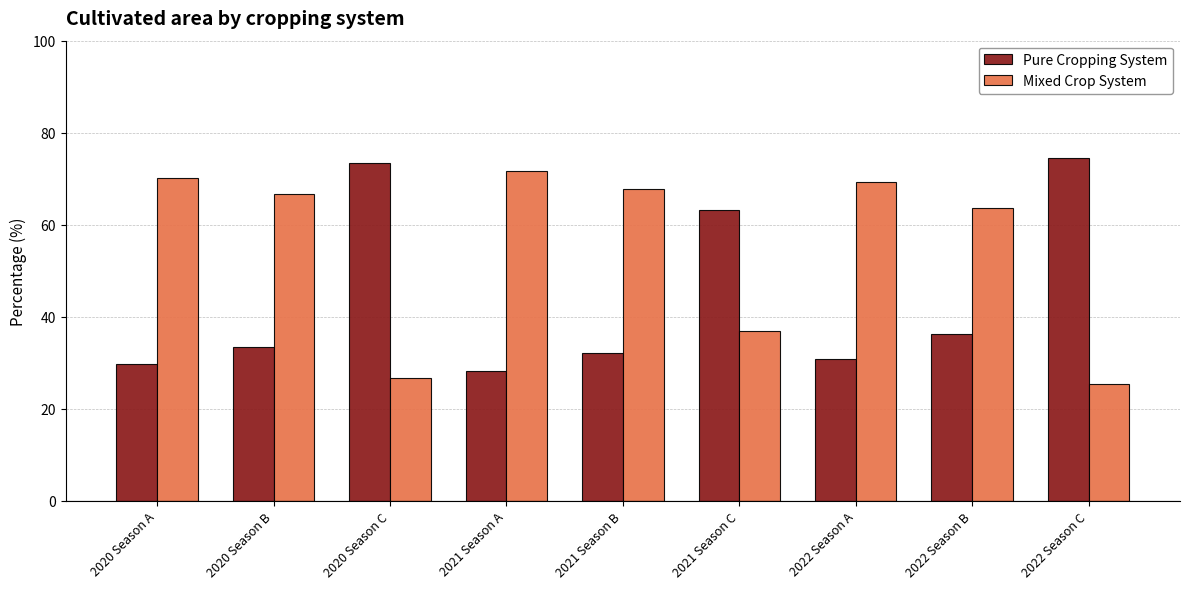

What is the label of the 7th bar from the left?

2022 Season A